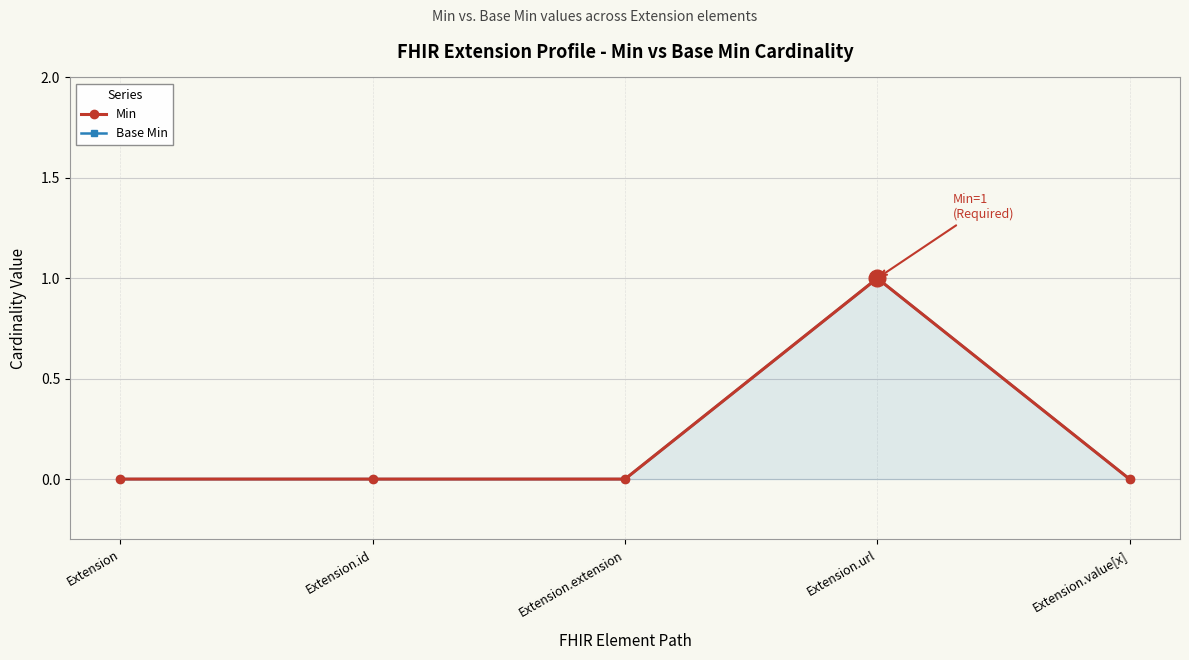

At Extension.extension, list the series in order from largest to smallest.

Min, Base Min